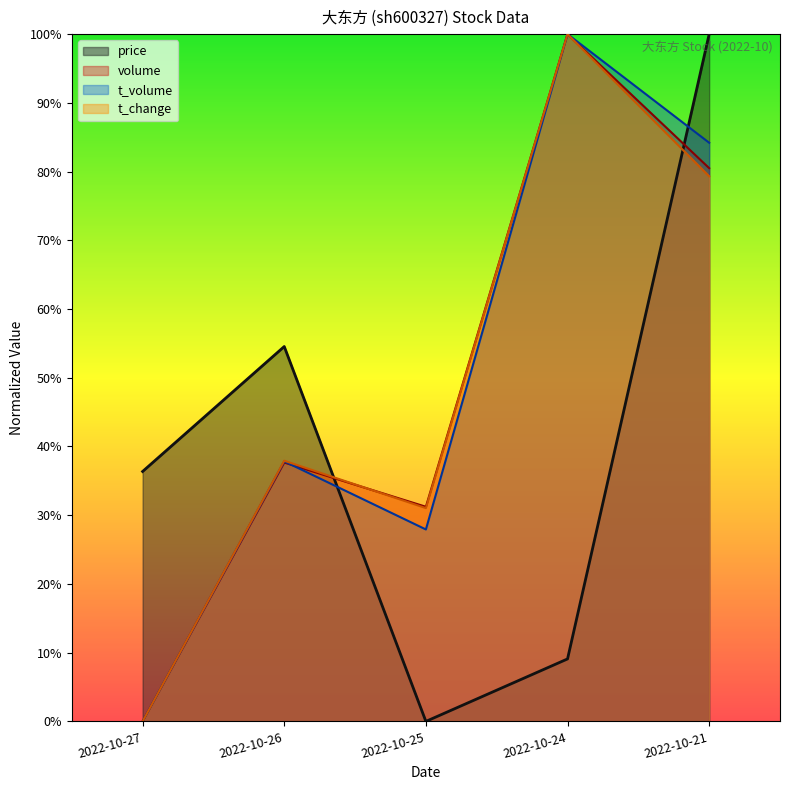

Does the chart have visible grid lines?

No